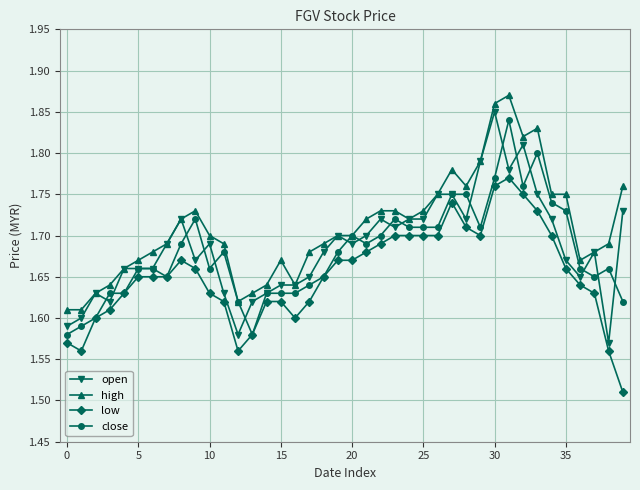

Which series has the largest total across all categories?

high